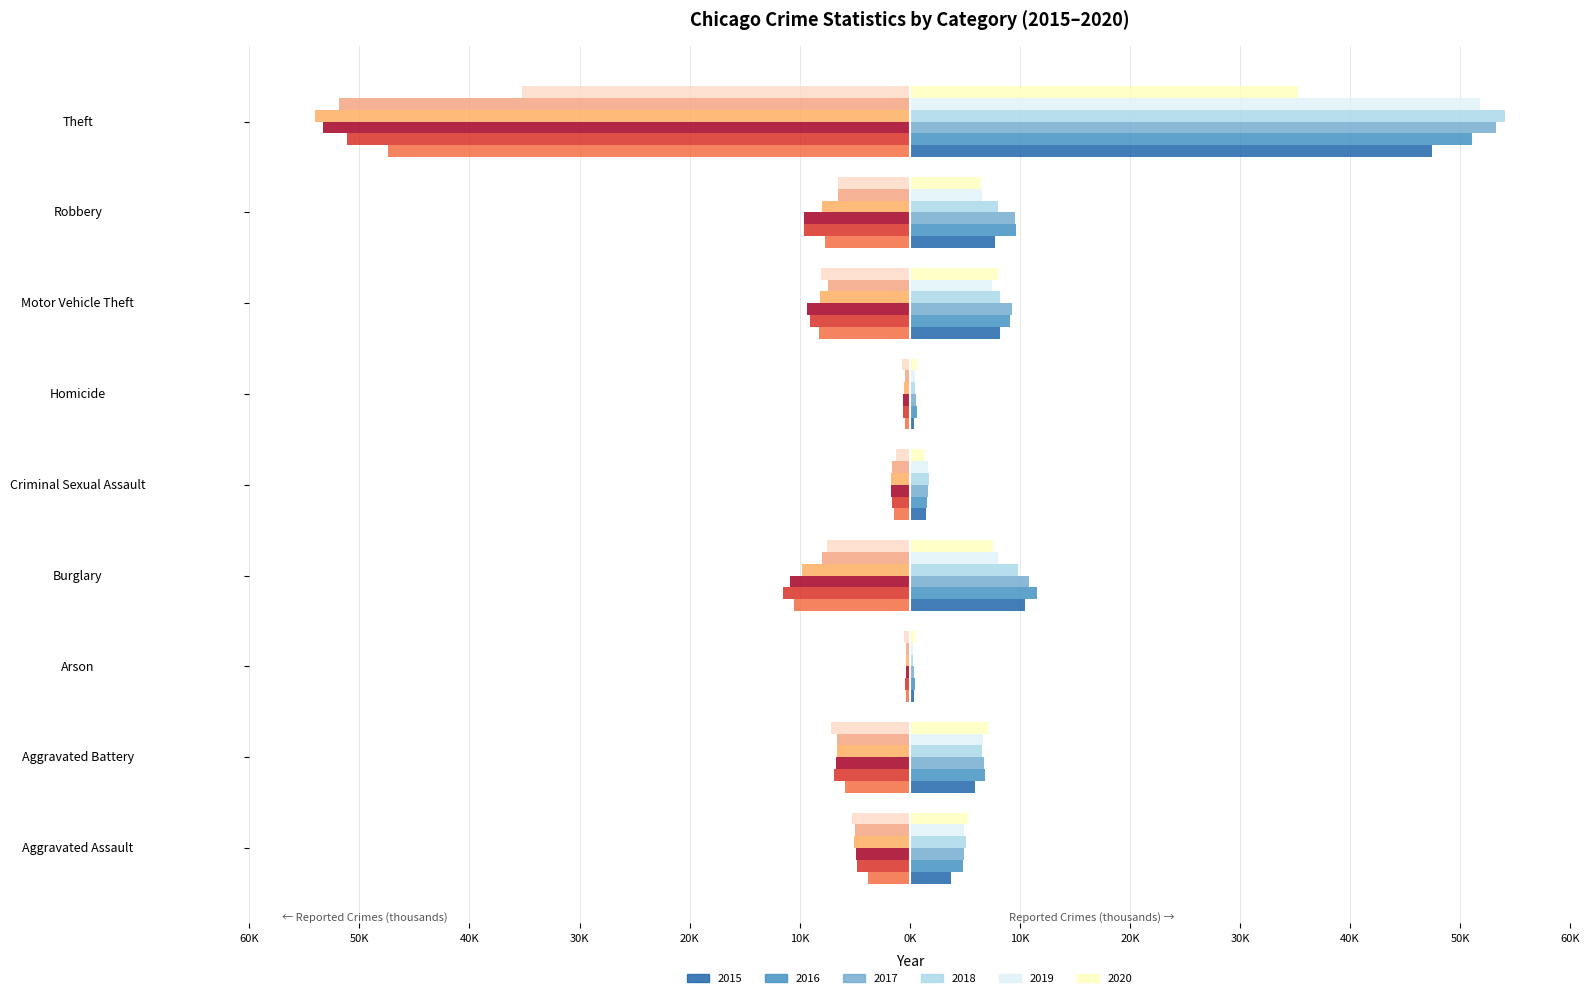

Reading right to left, list all the values displayed in this chart.

2015: Theft=47.4	Robbery=7.7	Motor Vehicle Theft=8.2	Homicide=0.4	Criminal Sexual Assault=1.5	Burglary=10.5	Arson=0.4	Aggravated Battery=5.9	Aggravated Assault=3.8
2016: Theft=51.1	Robbery=9.6	Motor Vehicle Theft=9.1	Homicide=0.6	Criminal Sexual Assault=1.6	Burglary=11.5	Arson=0.4	Aggravated Battery=6.9	Aggravated Assault=4.8
2017: Theft=53.3	Robbery=9.6	Motor Vehicle Theft=9.3	Homicide=0.6	Criminal Sexual Assault=1.7	Burglary=10.9	Arson=0.4	Aggravated Battery=6.7	Aggravated Assault=4.9
2018: Theft=54.1	Robbery=8.0	Motor Vehicle Theft=8.2	Homicide=0.5	Criminal Sexual Assault=1.7	Burglary=9.8	Arson=0.3	Aggravated Battery=6.6	Aggravated Assault=5.1
2019: Theft=51.8	Robbery=6.6	Motor Vehicle Theft=7.5	Homicide=0.4	Criminal Sexual Assault=1.6	Burglary=8.0	Arson=0.3	Aggravated Battery=6.6	Aggravated Assault=4.9
2020: Theft=35.2	Robbery=6.5	Motor Vehicle Theft=8.0	Homicide=0.7	Criminal Sexual Assault=1.3	Burglary=7.5	Arson=0.5	Aggravated Battery=7.1	Aggravated Assault=5.3